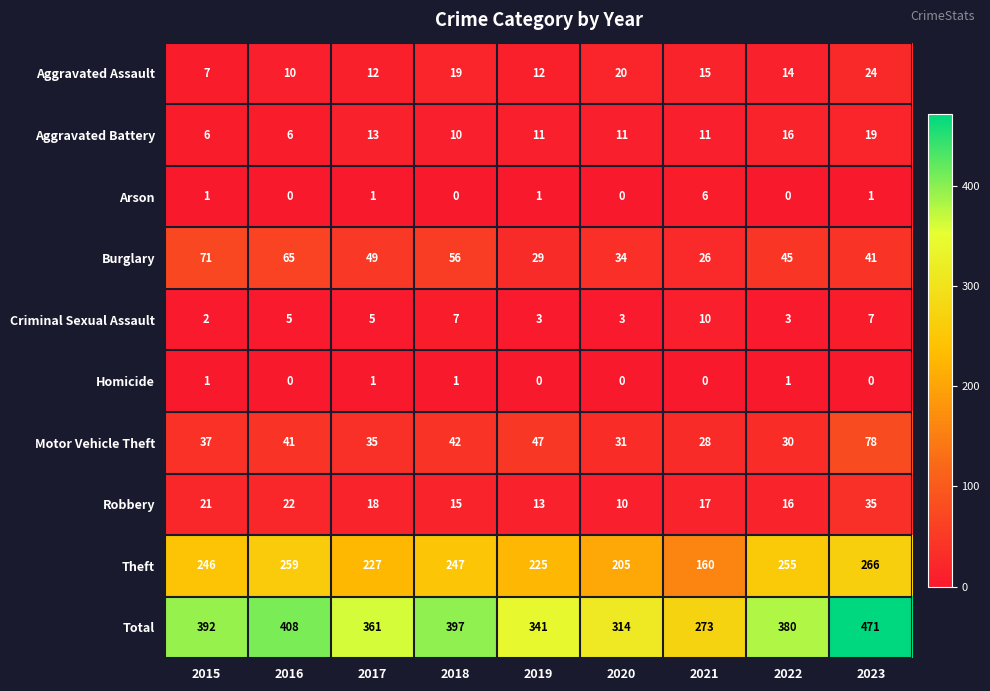

How many data points does each series have?

9